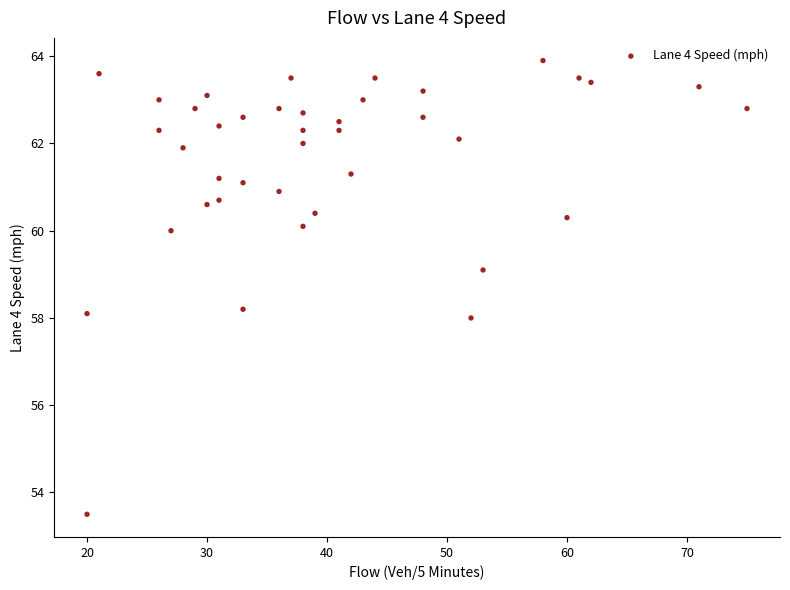

What is the range of X values (max minus min)?

55.0